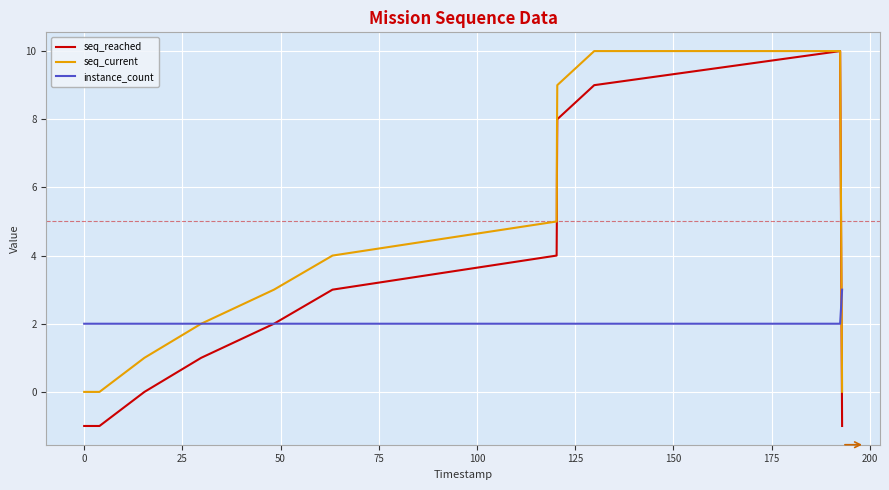

What are all the series names shown in the legend?

seq_reached, seq_current, instance_count